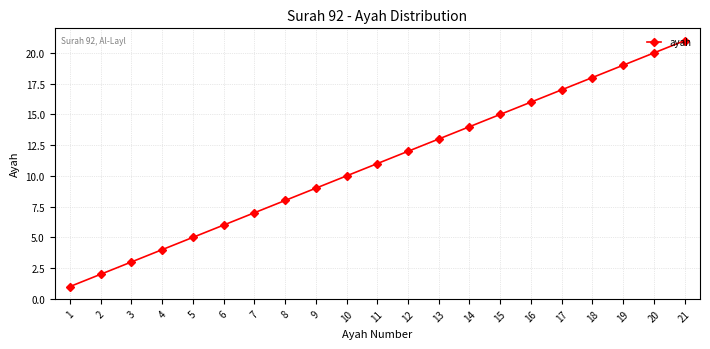

What is the sum of all values?

231